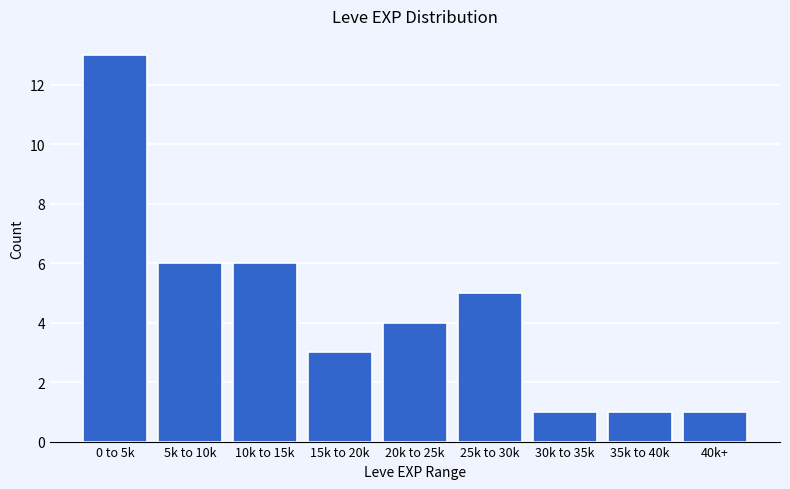

Reading left to right, transcribe all the data shown in this chart.

0 to 5k=13	5k to 10k=6	10k to 15k=6	15k to 20k=3	20k to 25k=4	25k to 30k=5	30k to 35k=1	35k to 40k=1	40k+=1